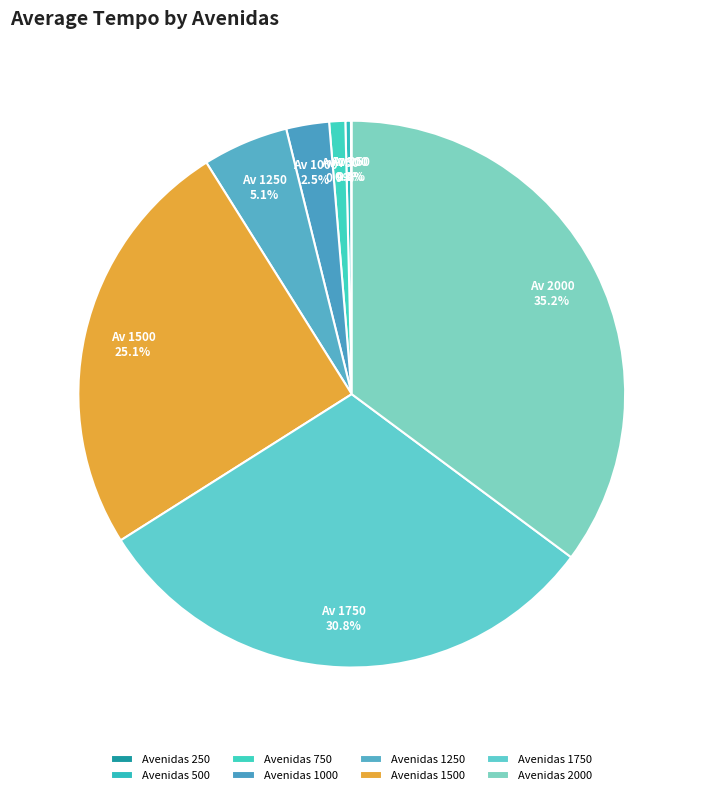

How many segments does this pie chart have?

8